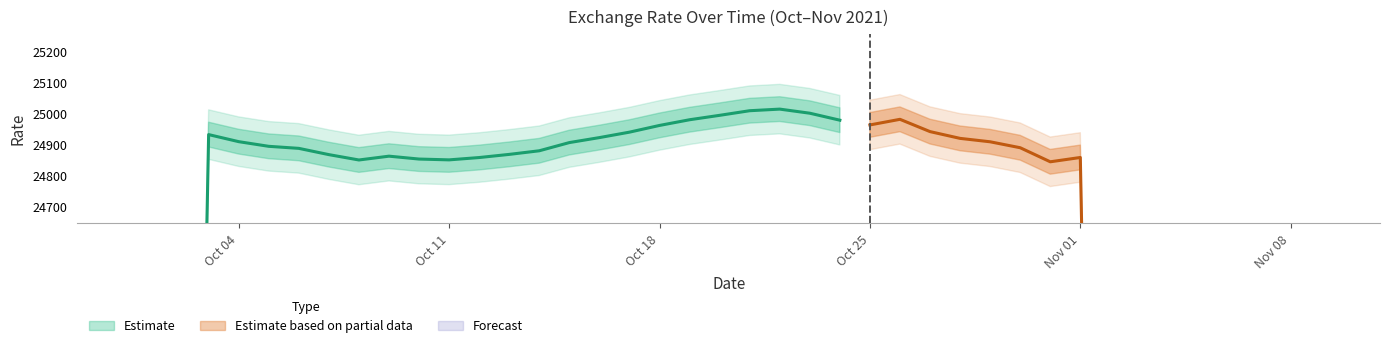

What is the change in value from 2021-10-02 to 2021-10-14?

-10.2